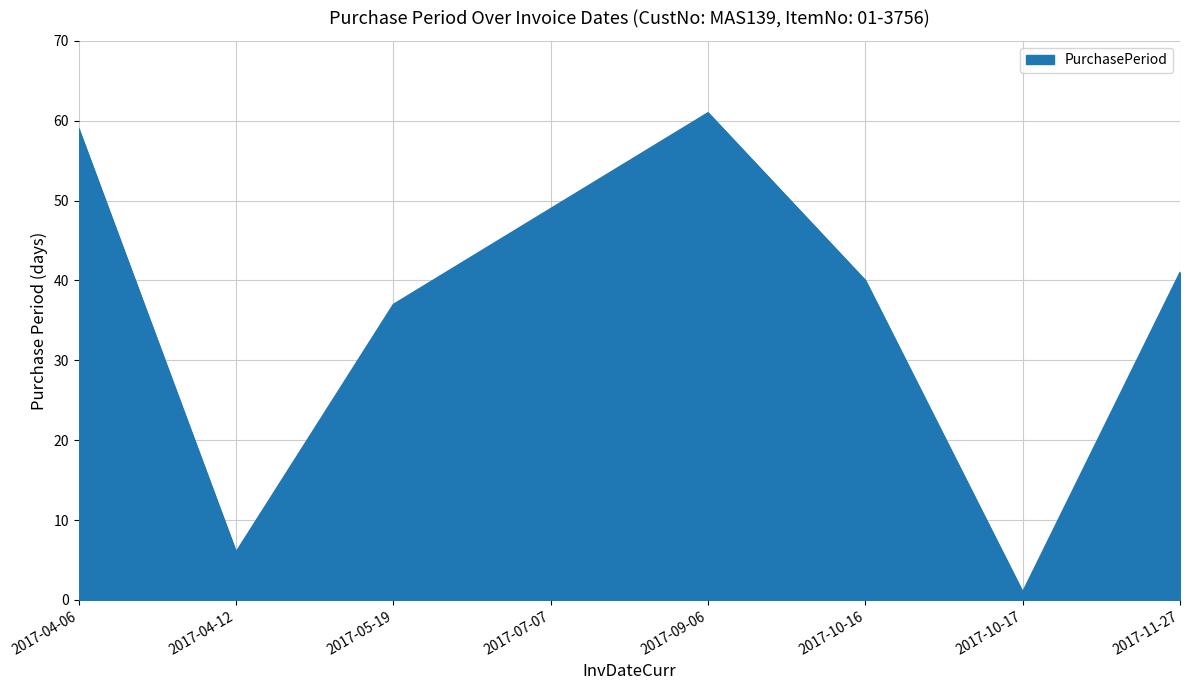

The chart shows a value of 49 at 2017-07-07. True or false?

True